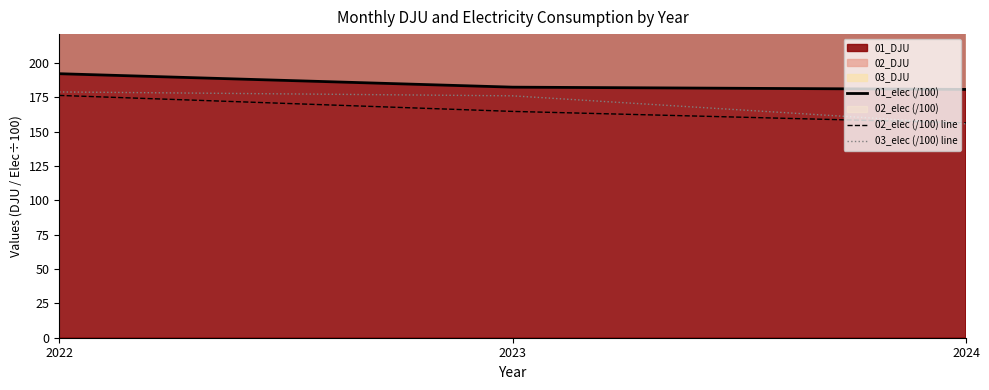

What is the difference between the maximum and minimum values in the 01_elec (/100) series?

11.4